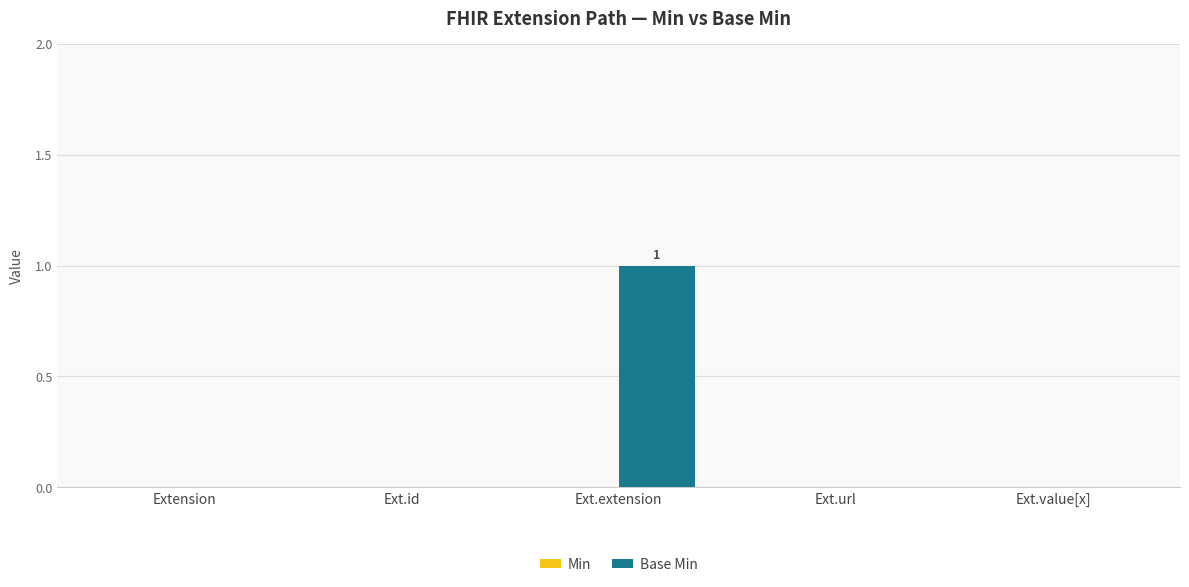

What is the change in value from Extension to Ext.extension?

+1